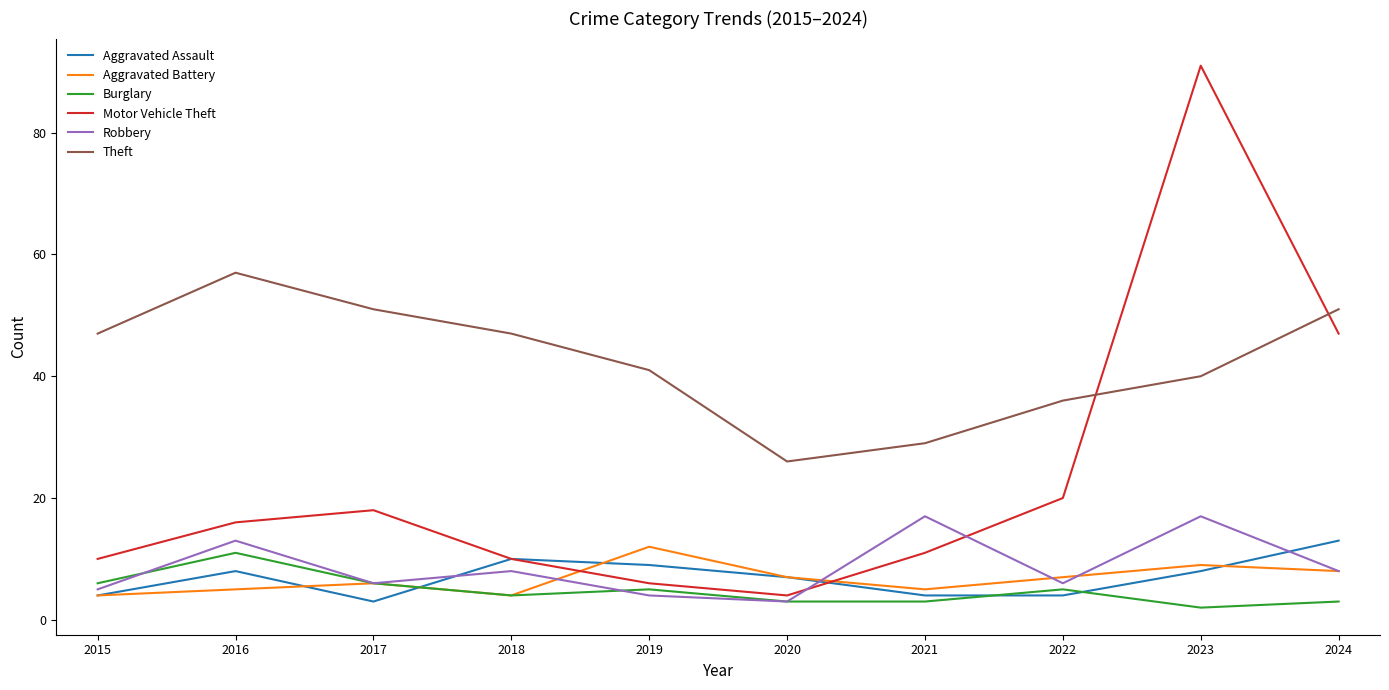

Is it true that Motor Vehicle Theft equals 8 at 2017?

False